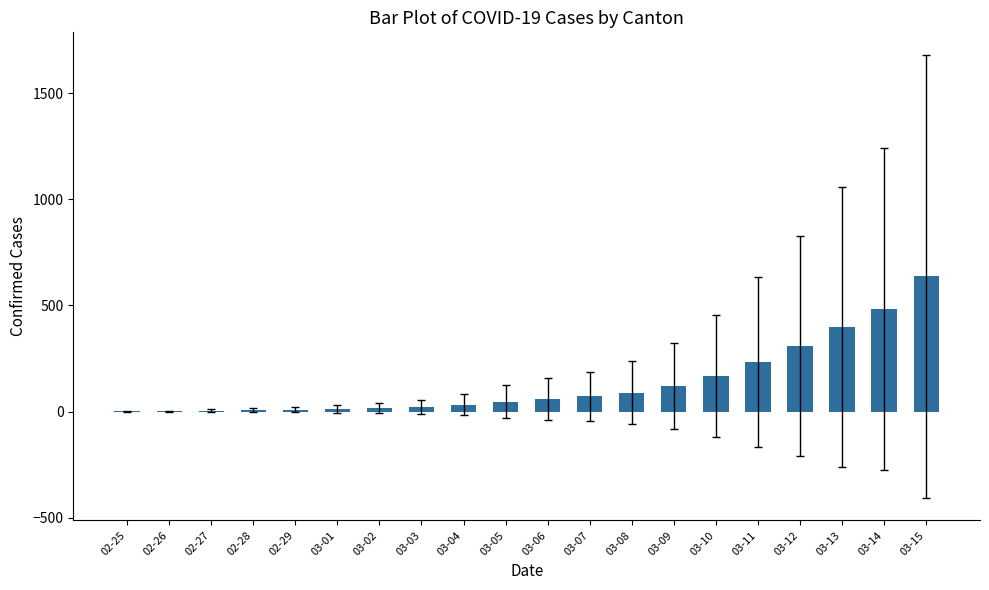

At which label does the data first exceed 60?

03-06